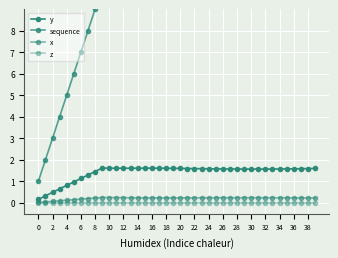

Reading left to right, transcribe all the data shown in this chart.

y: 0.2	0.3	0.5	0.7	0.8	1.0	1.1	1.3	1.5	1.6	1.6	1.6	1.6	1.6	1.6	1.6	1.6	1.6	1.6	1.6	1.6	1.6	1.6	1.6	1.6	1.6	1.6	1.6	1.6	1.6	1.6	1.6	1.6	1.6	1.6	1.6	1.6	1.6	1.6	1.6
sequence: 1.0	2.0	3.0	4.0	5.0	6.0	7.0	8.0	9.0	10.0	11.0	12.0	13.0	14.0	15.0	16.0	17.0	18.0	19.0	20.0	21.0	22.0	23.0	24.0	25.0	26.0	27.0	28.0	29.0	30.0	31.0	32.0	33.0	34.0	35.0	36.0	37.0	38.0	39.0	40.0
x: 0.0	0.1	0.1	0.1	0.1	0.2	0.2	0.2	0.2	0.3	0.3	0.3	0.2	0.2	0.2	0.2	0.2	0.2	0.2	0.2	0.2	0.2	0.2	0.2	0.2	0.2	0.2	0.2	0.2	0.2	0.2	0.2	0.2	0.2	0.2	0.2	0.2	0.2	0.2	0.2
z: 0.0	0.0	0.0	0.0	0.0	0.0	0.0	0.0	0.0	0.0	0.0	0.0	0.0	0.0	0.0	0.0	0.0	0.0	0.0	0.0	0.0	0.0	0.0	0.0	0.0	0.0	0.0	0.0	0.0	0.0	0.0	0.0	0.0	0.0	0.0	0.0	0.0	0.0	0.0	0.0